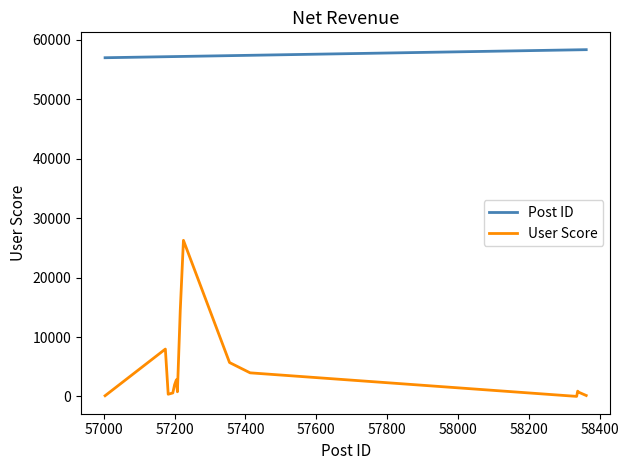

What is the maximum value shown in the chart?

58361